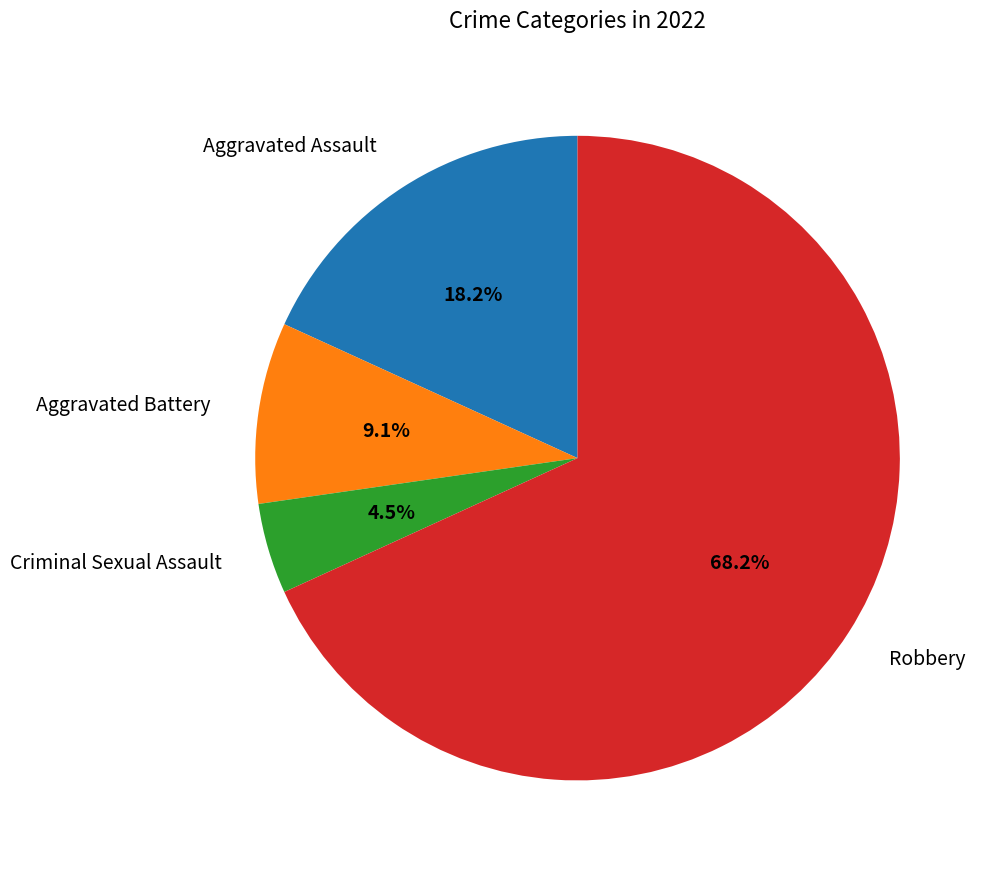

Which slice represents more than half of the pie?

Robbery